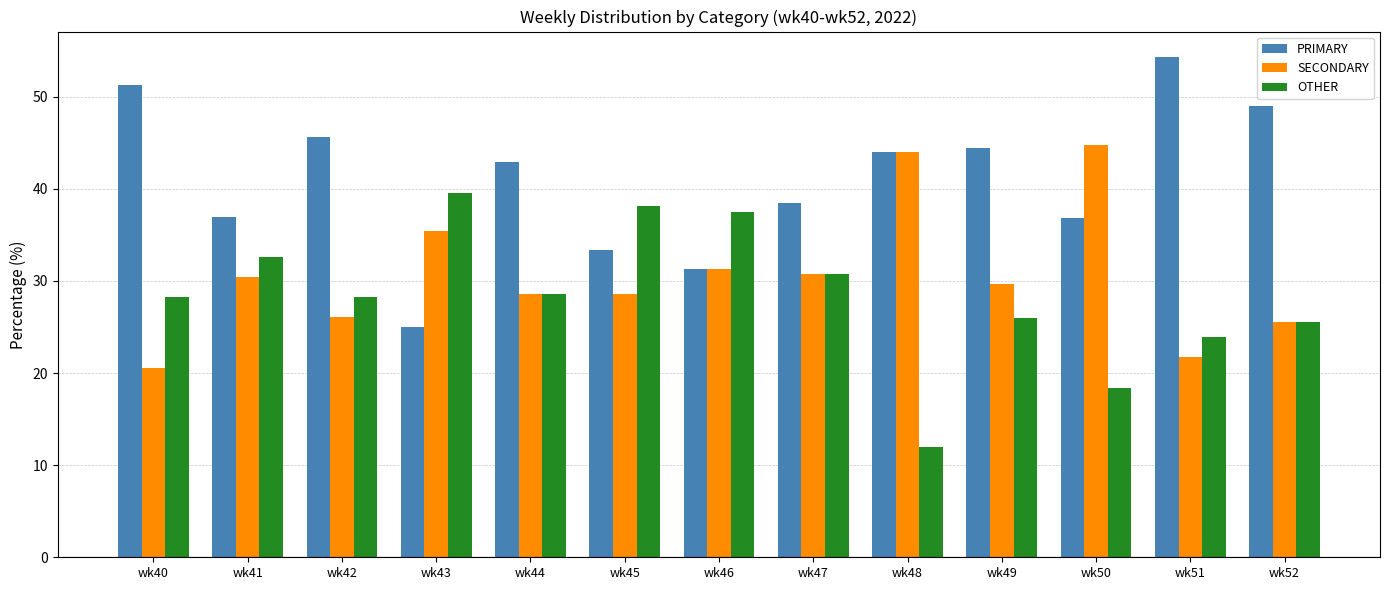

Between wk43 and wk48, which series saw the biggest shift?

OTHER